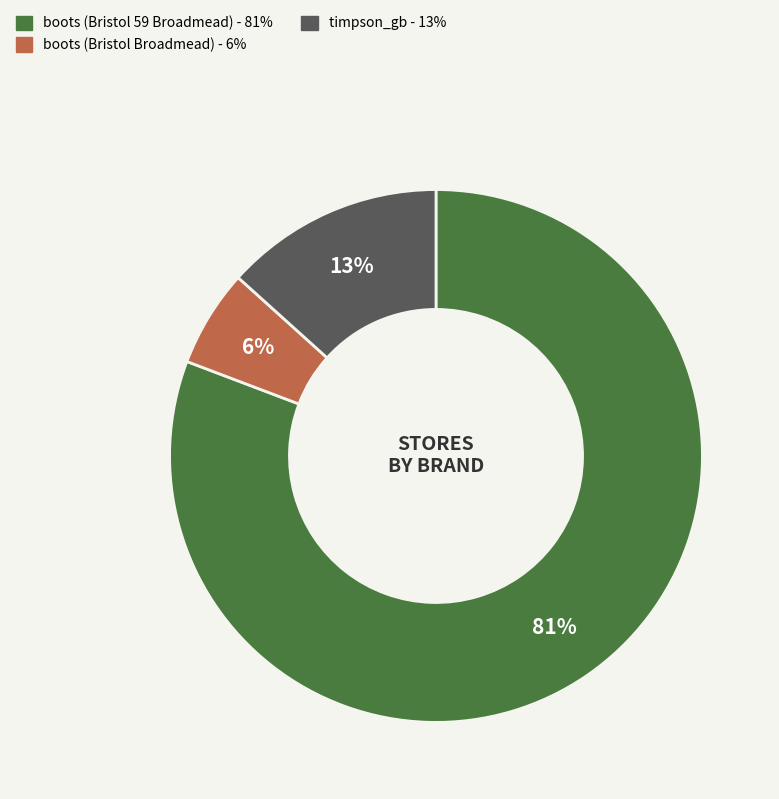

How many slices are in this pie chart?

3